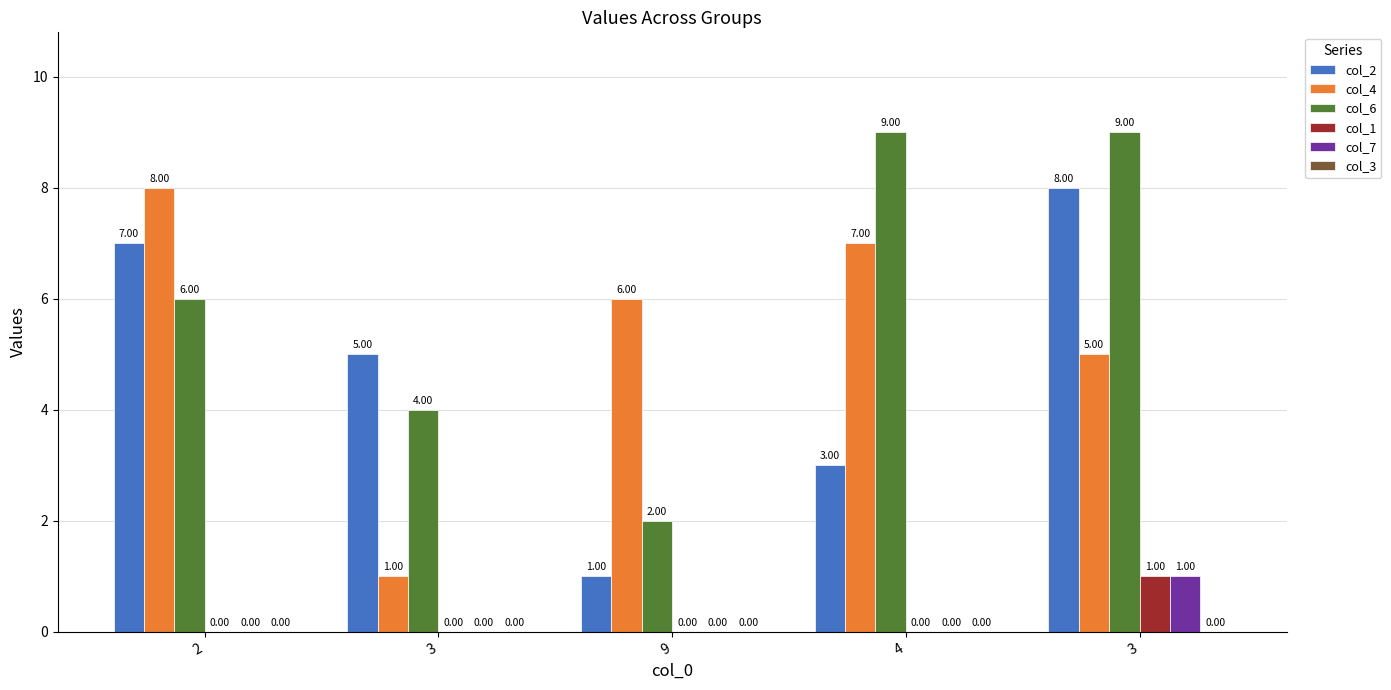

What is the difference between the maximum and minimum values in the col_7 series?

1